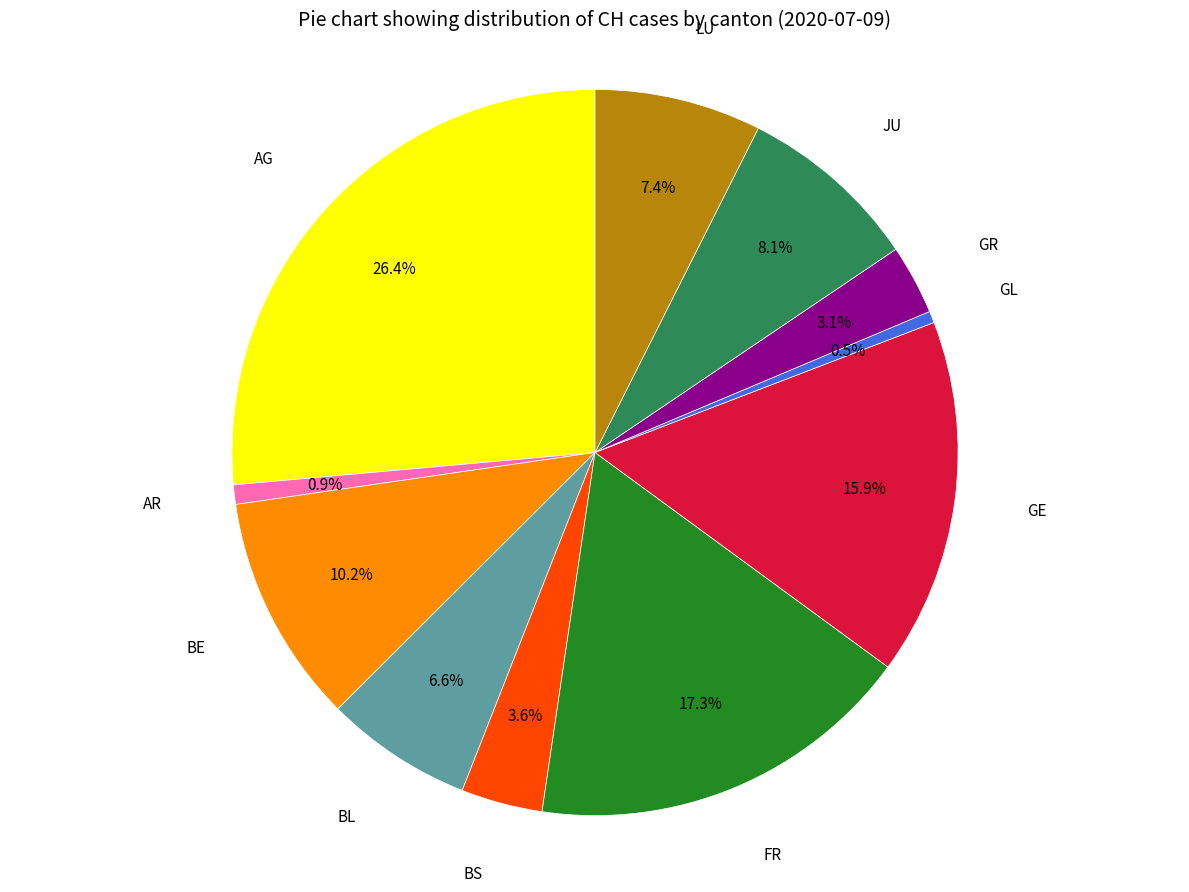

Is there a majority slice in this chart?

No